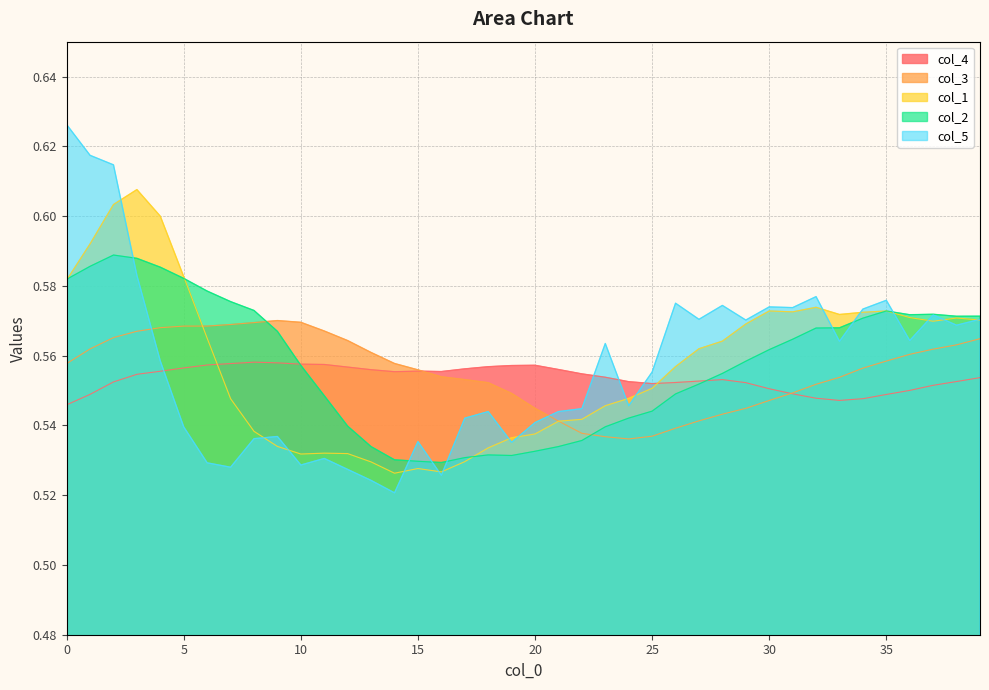

At how many categories does at least one series exceed 0?

40